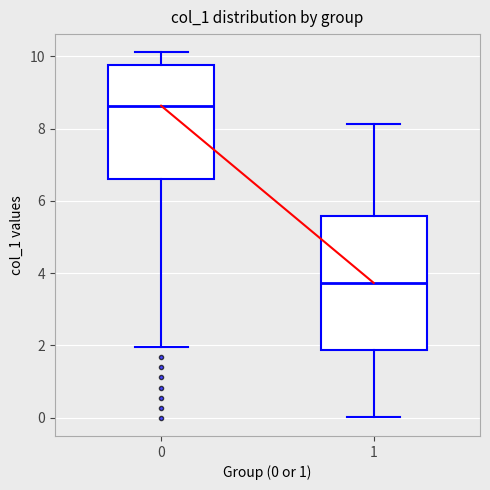

Where is the lower edge of the box at x = 0 on the y-axis? The values are not printed on the chart, so give them approximately, as read against the axis.

6.6